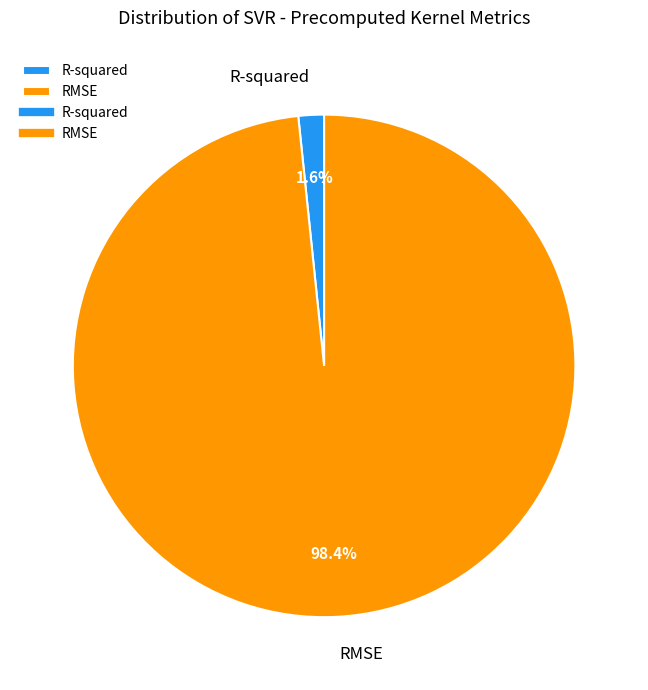

Rank the categories by value from lowest to highest.

R-squared, RMSE